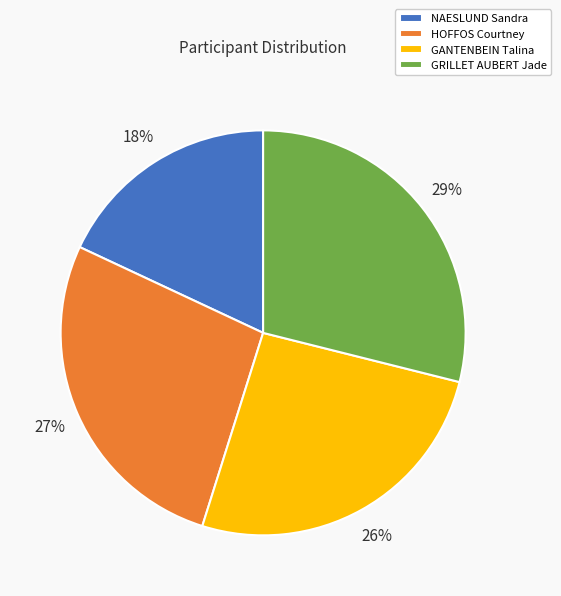

Is there any slice that represents more than half of the pie?

No